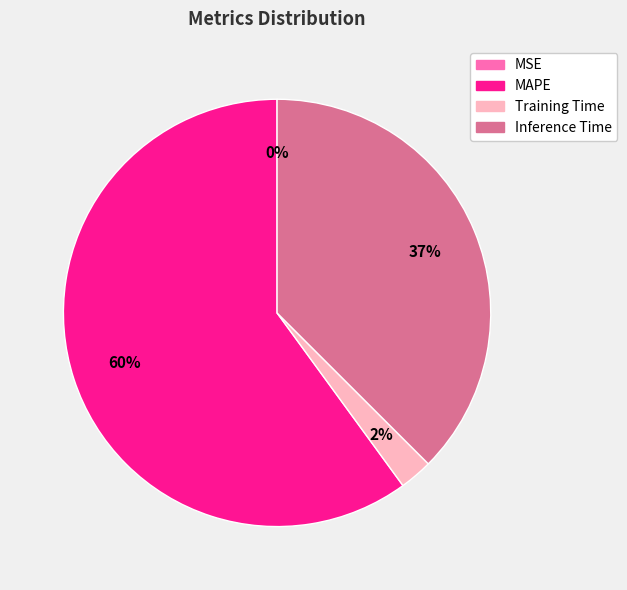

Does any single category account for the majority?

Yes